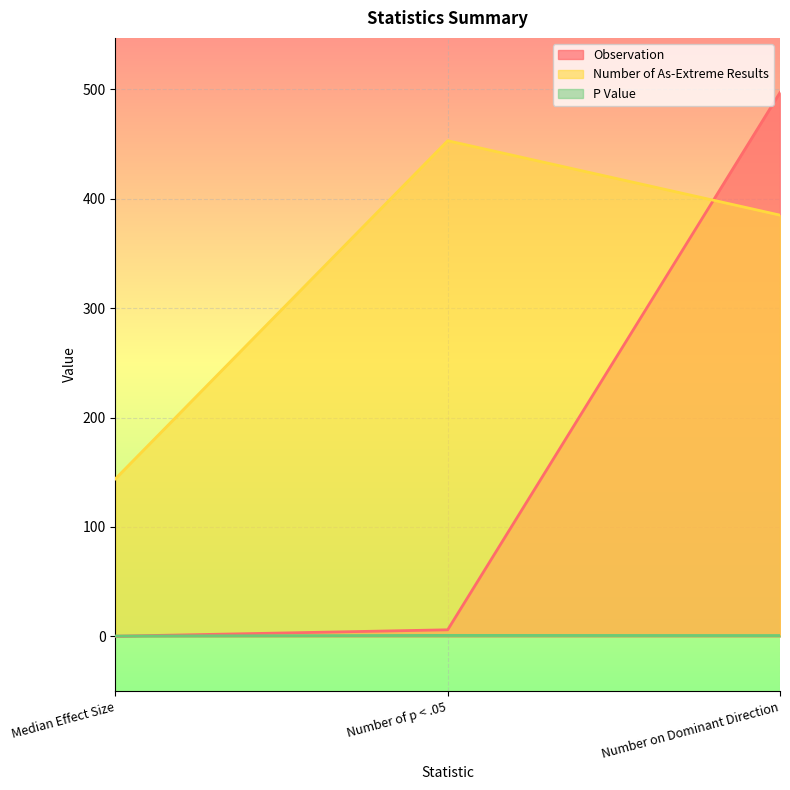

Count the number of categories in the chart.

3